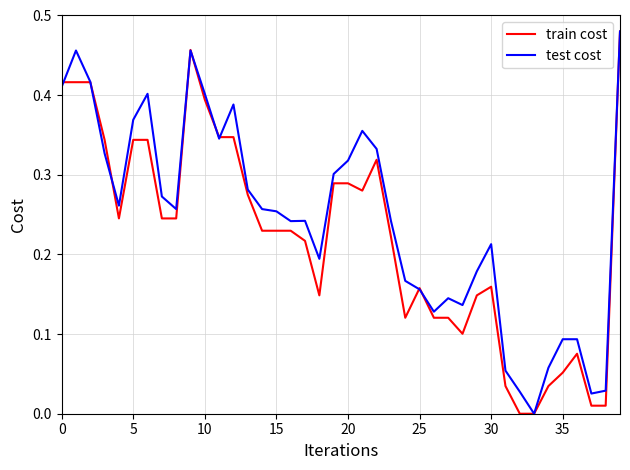

List the series in order of their overall mean, highest first.

test cost, train cost